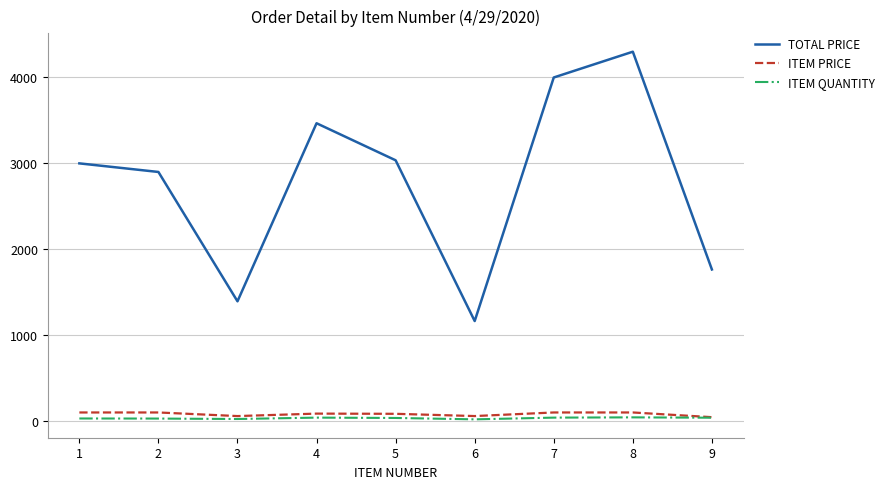

True or false: TOTAL PRICE and ITEM PRICE cross at least once.

False